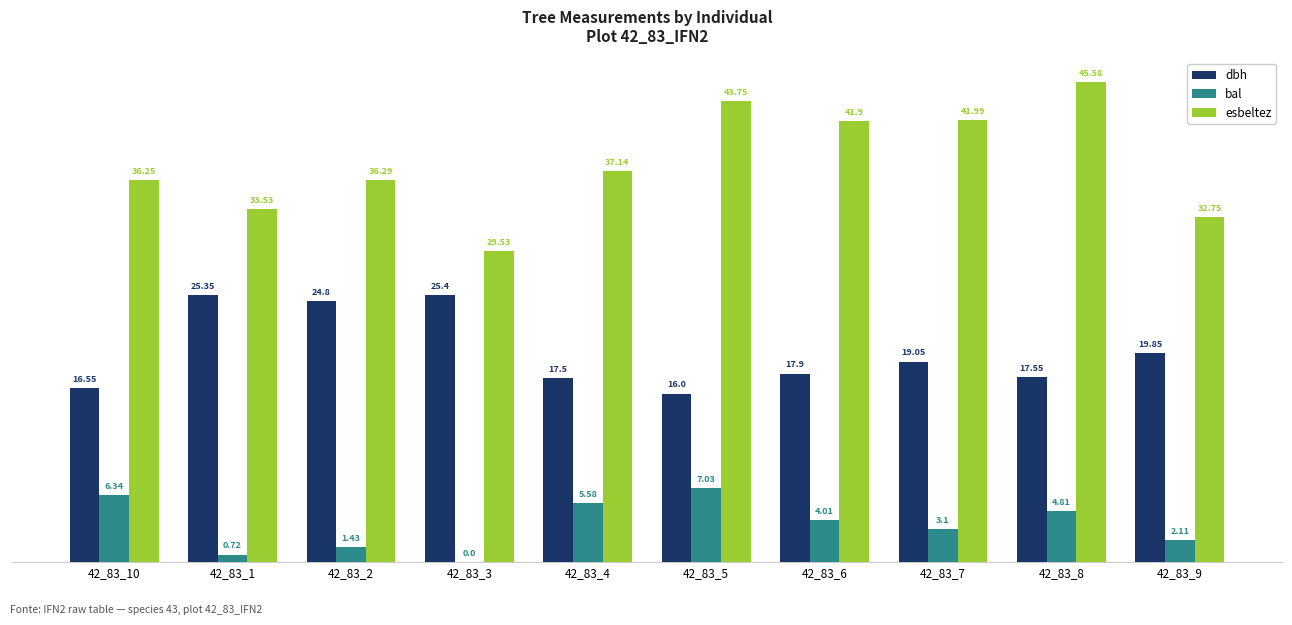

Which series changed the most between 42_83_10 and 42_83_7?

esbeltez